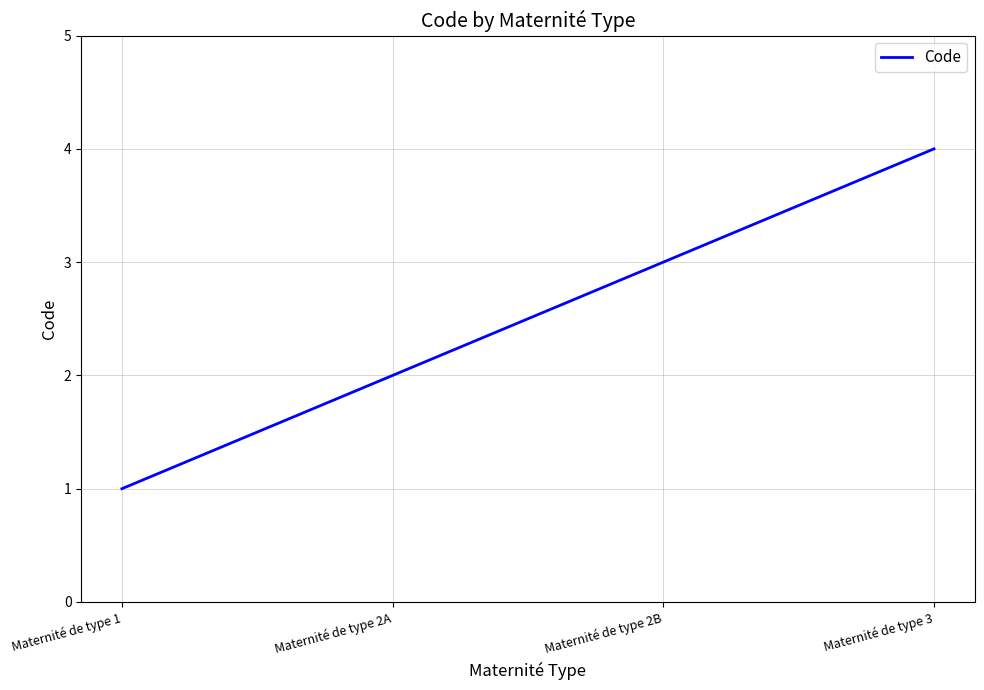

True or false: there are more than 2 points higher than both neighbors.

False